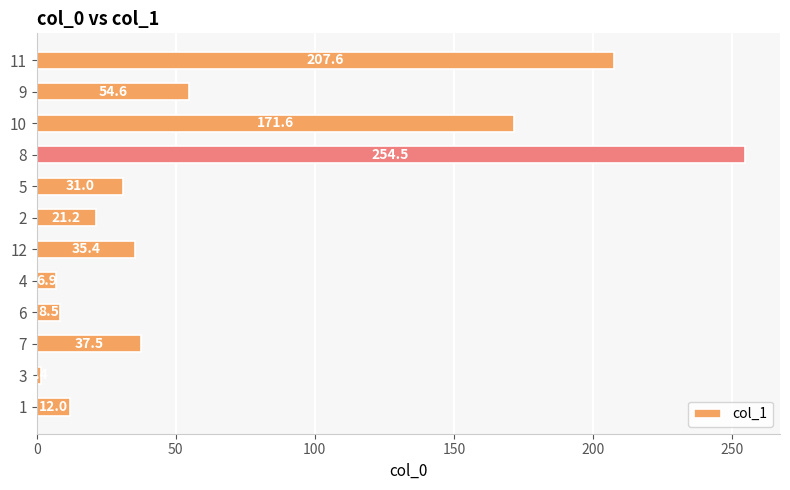

List the labels in order of value, smallest first.

3, 4, 6, 1, 2, 5, 12, 7, 9, 10, 11, 8